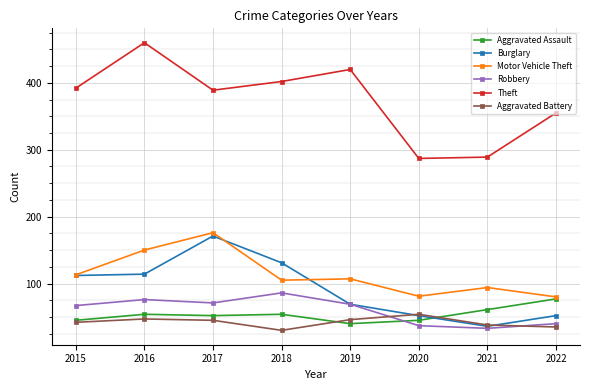

What is the value of the Theft point at the 2nd from the left?

460